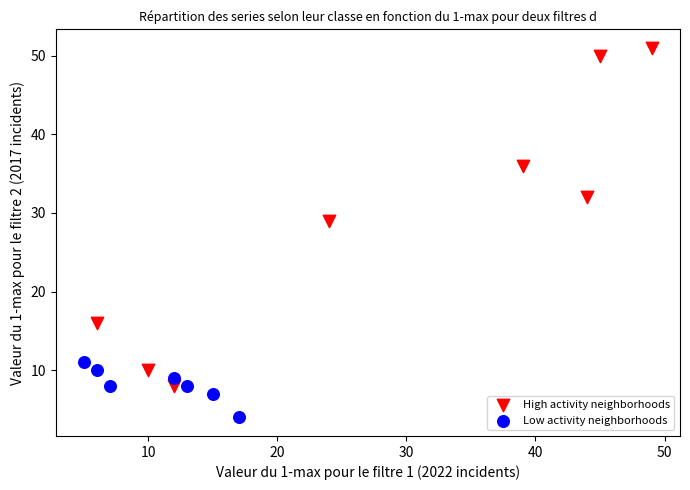

Which series contains the lowest Y value?

Low activity neighborhoods